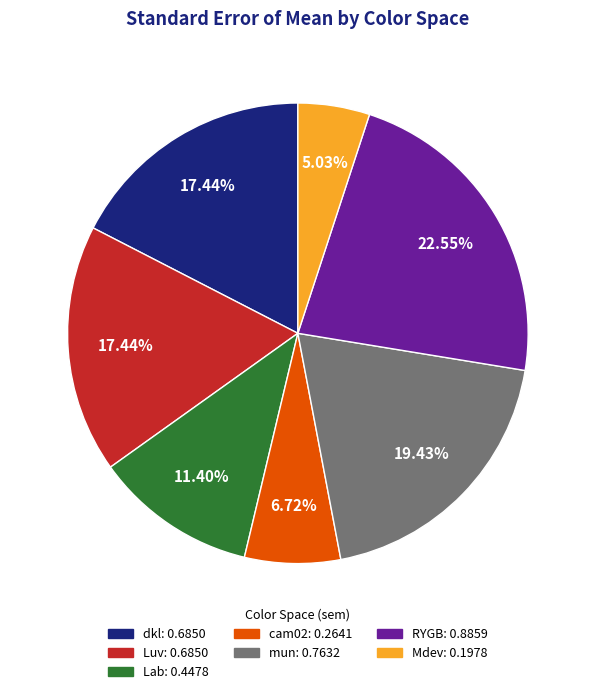

To the nearest percent, what portion does RYGB represent?

23%